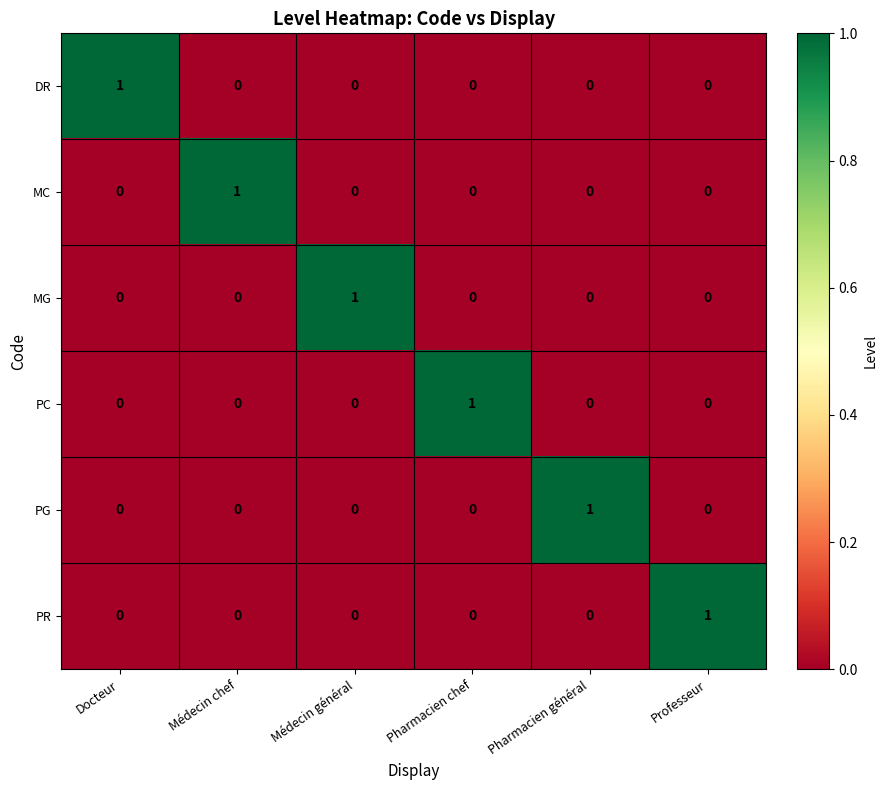

What is the difference between the highest and lowest values at Médecin chef?

1